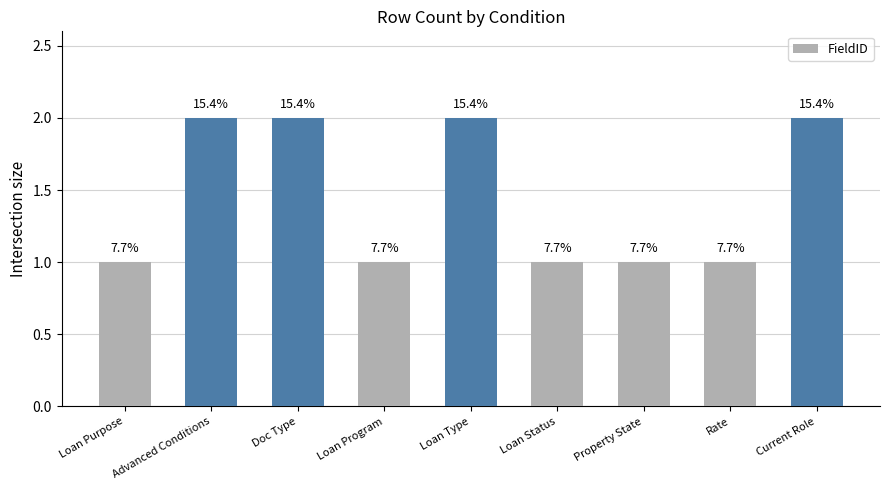

Is it true that the value at Loan Status is 1?

True